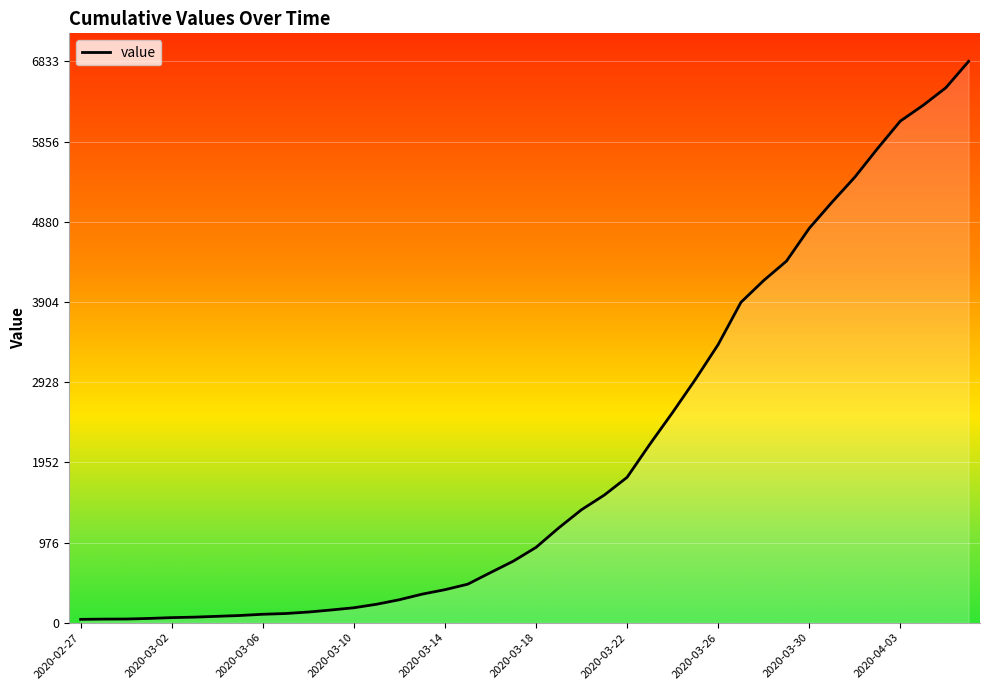

How many series are shown in this chart?

1